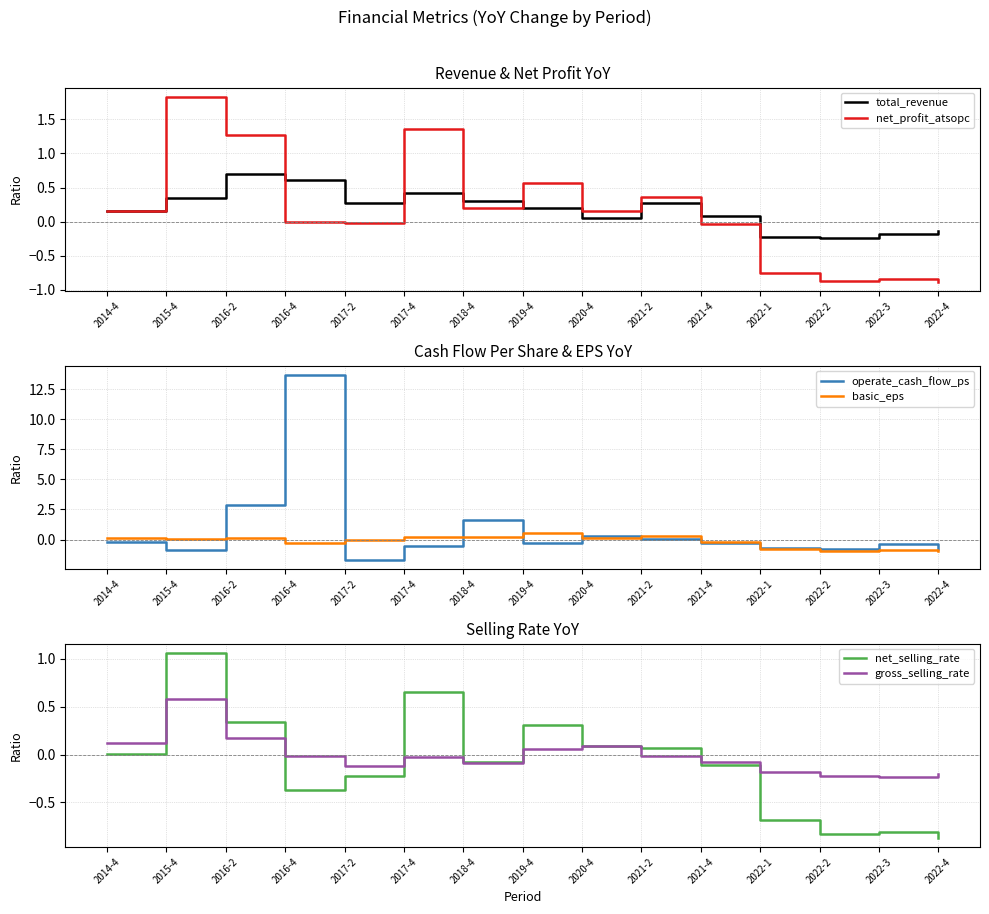

Which series has the largest total across all categories?

operate_cash_flow_ps